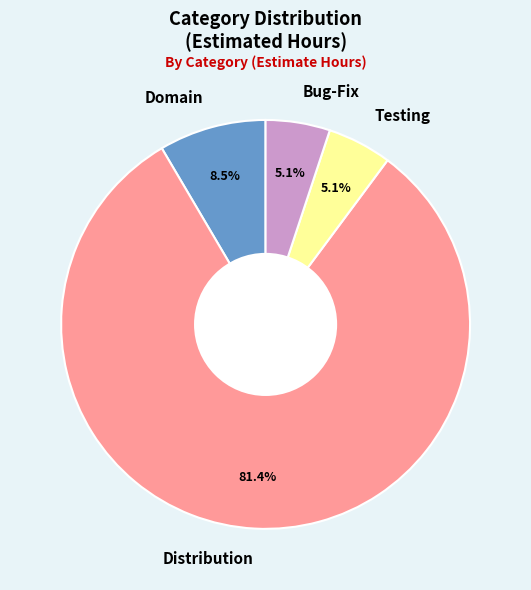

What percentage do Testing and Domain together represent?

13.6%